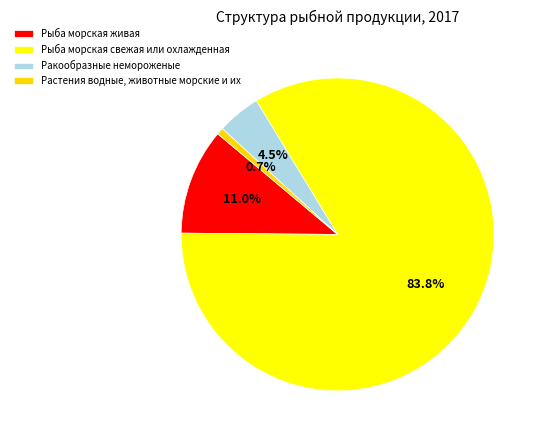

Which slice is the smallest?

Растения водные, животные морские и их